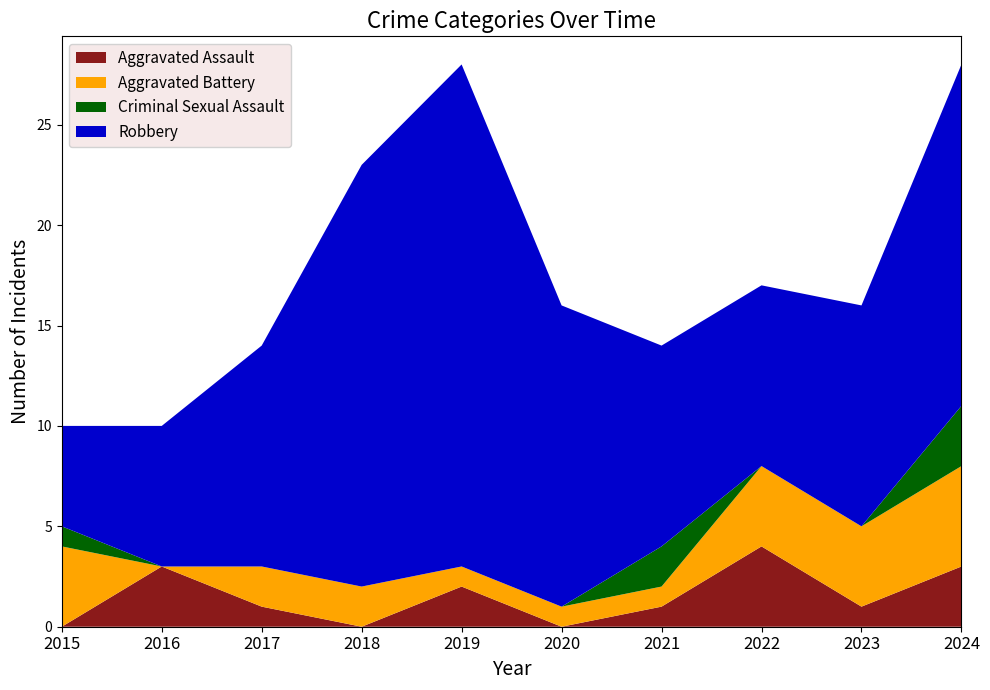

Reading left to right, what are all the values shown in this chart?

Aggravated Assault: 2015=0	2016=3	2017=1	2018=0	2019=2	2020=0	2021=1	2022=4	2023=1	2024=3
Aggravated Battery: 2015=4	2016=0	2017=2	2018=2	2019=1	2020=1	2021=1	2022=4	2023=4	2024=5
Criminal Sexual Assault: 2015=1	2016=0	2017=0	2018=0	2019=0	2020=0	2021=2	2022=0	2023=0	2024=3
Robbery: 2015=5	2016=7	2017=11	2018=21	2019=25	2020=15	2021=10	2022=9	2023=11	2024=17